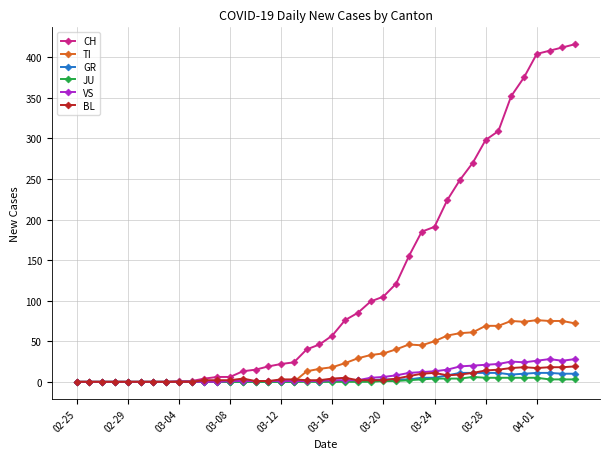

What is the difference between the second highest and second lowest values in the BL series?

18